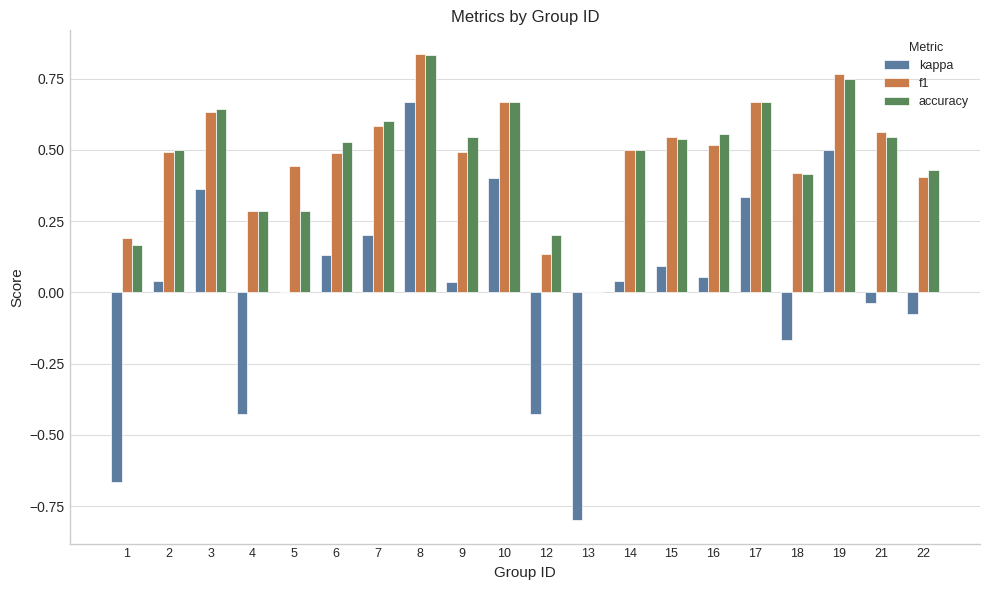

The value of f1 at 14 is 0.5. True or false?

True